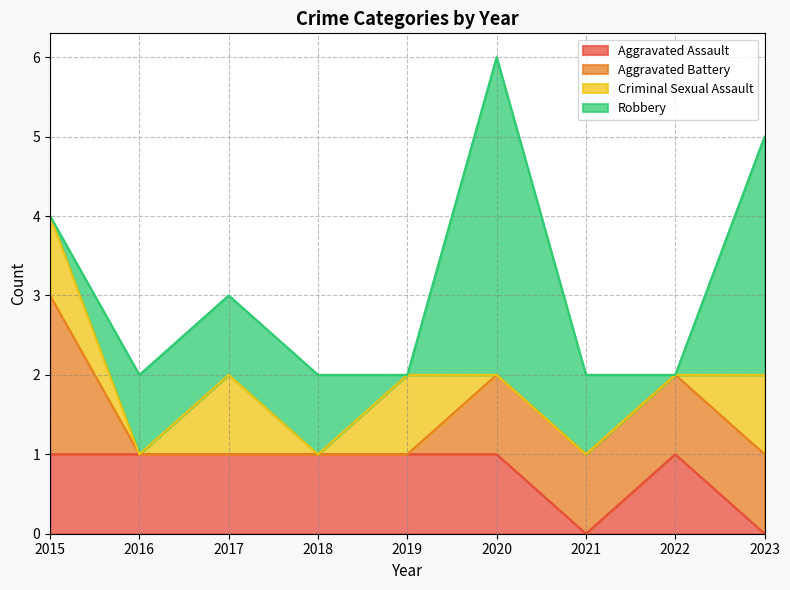

Is the value of Aggravated Assault at 2022 greater than the value of Aggravated Battery at 2022?

No